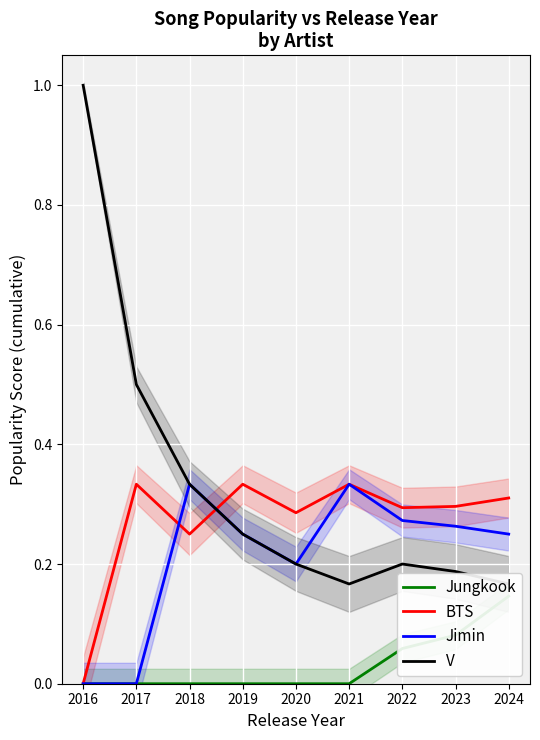

Is it true that Jimin equals 0.1 at 2020?

False